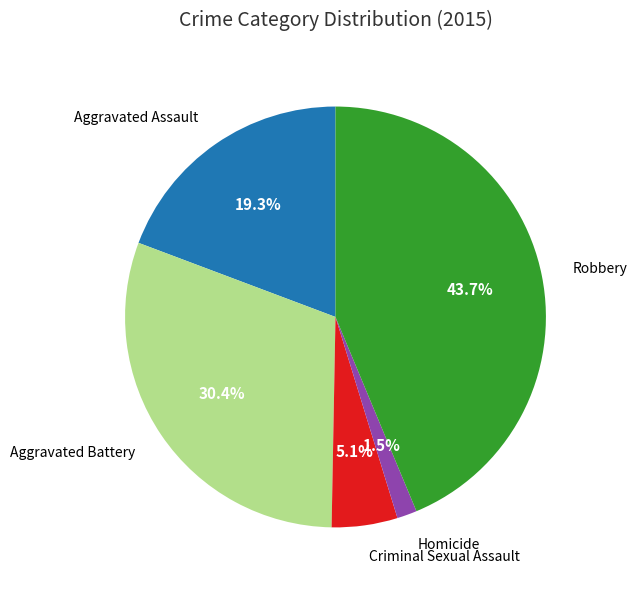

Rank the categories by value from highest to lowest.

Robbery, Aggravated Battery, Aggravated Assault, Criminal Sexual Assault, Homicide